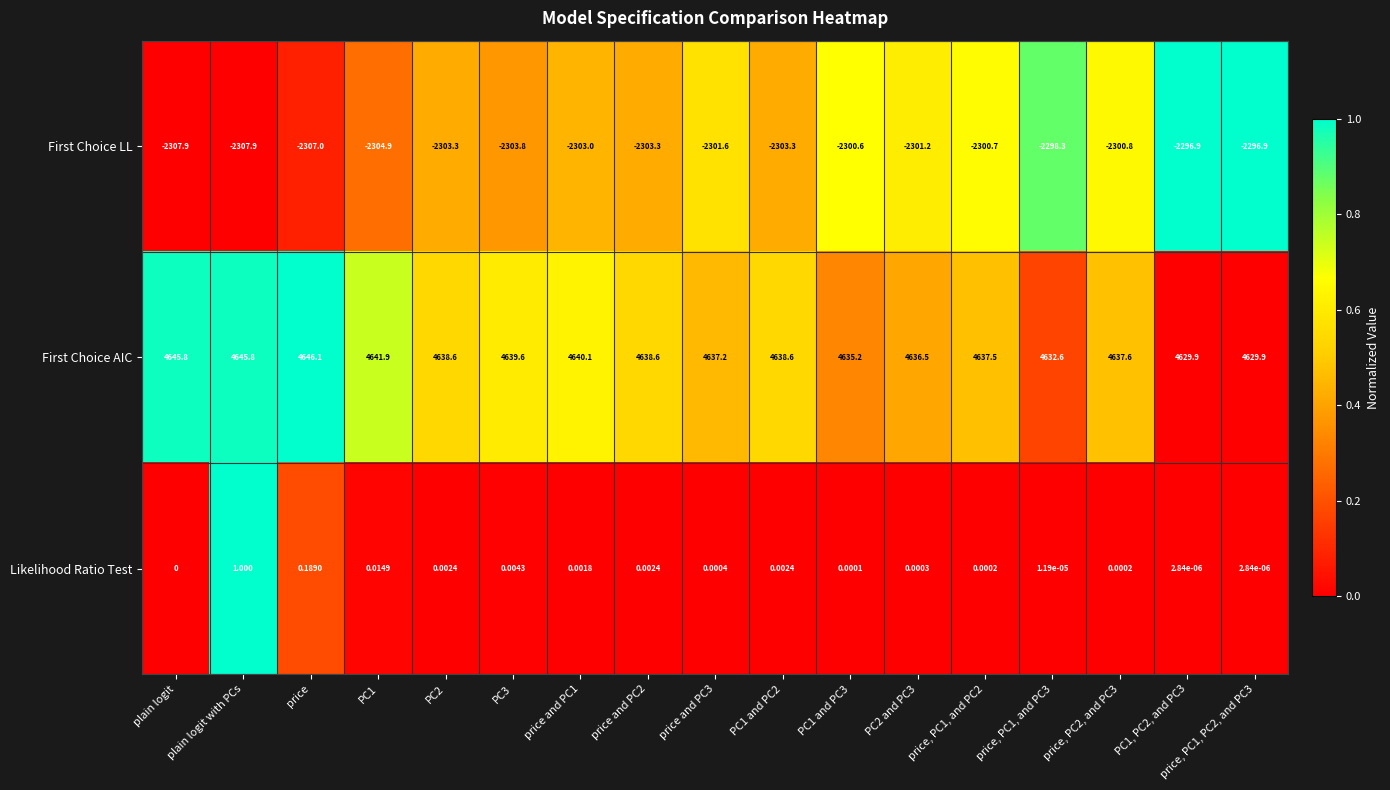

At price, PC1, and PC2, list the series in order from smallest to largest.

First Choice LL, Likelihood Ratio Test, First Choice AIC